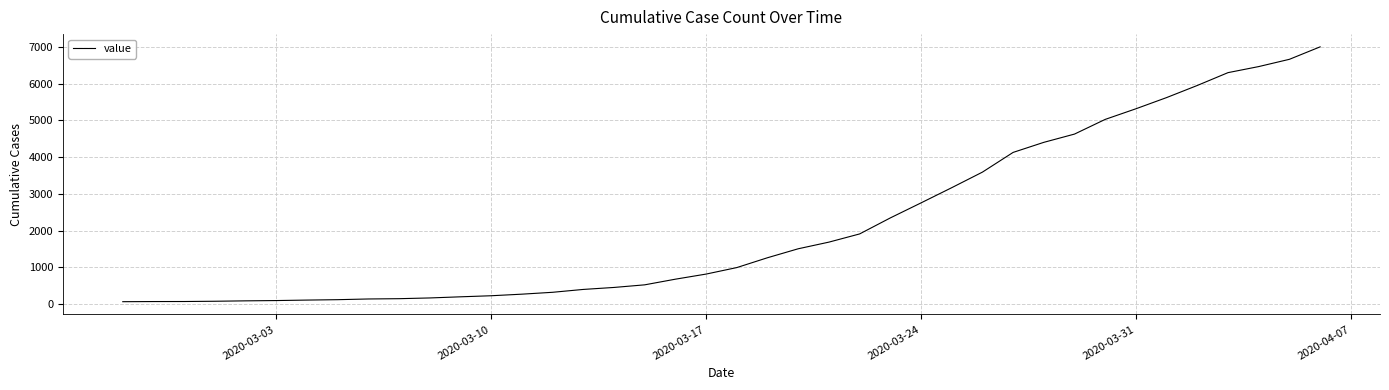

What is the difference between the maximum and minimum values?

6939